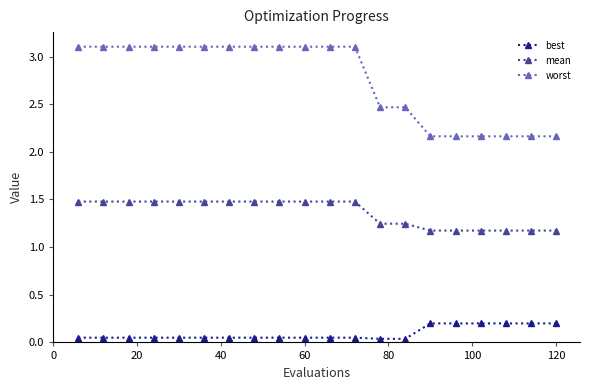

Is this an area chart (filled region under the line)?

No